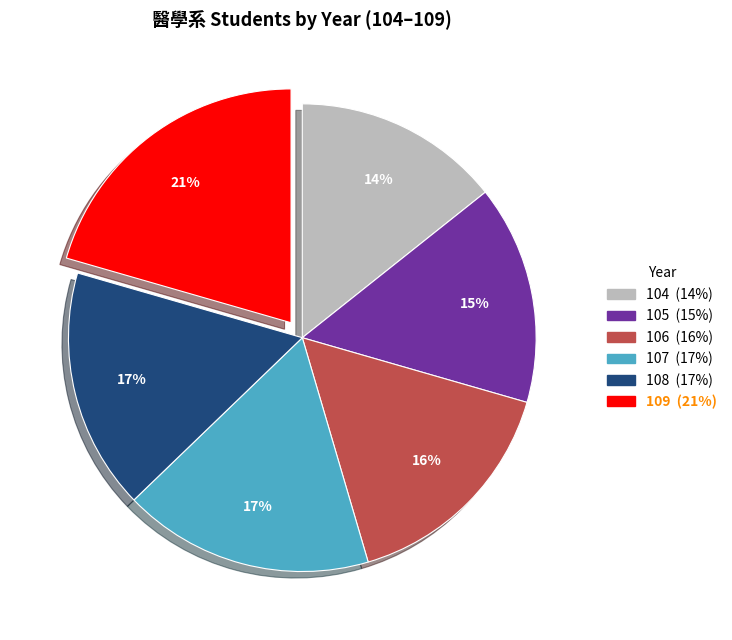

Is there any slice that represents more than half of the pie?

No